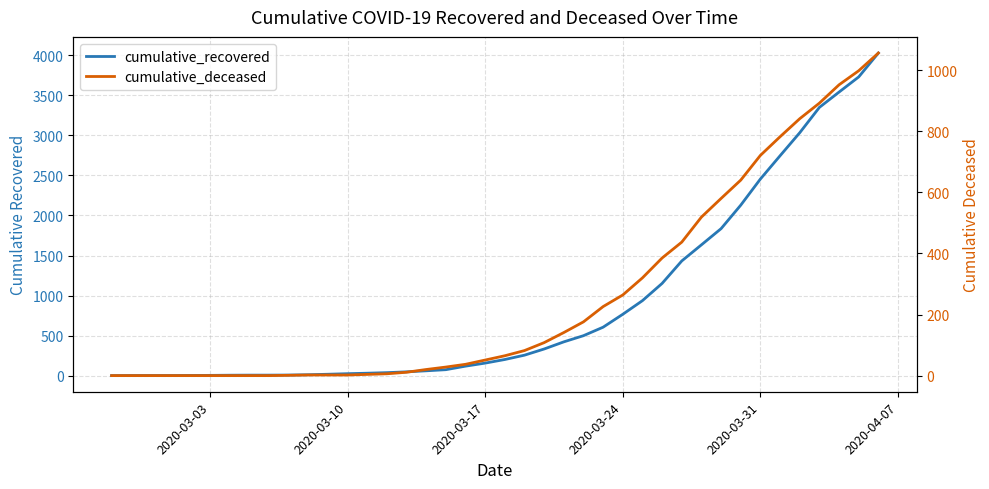

How many data points in cumulative_recovered are less than 204?

20